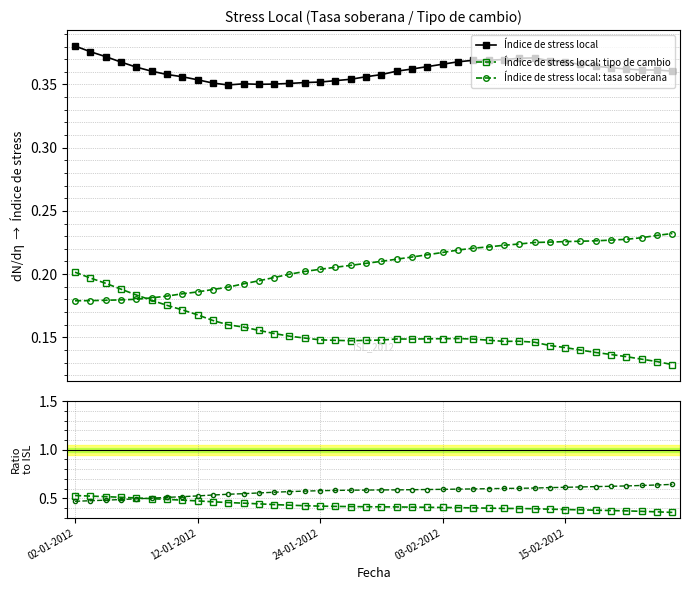

What is the value of the Índice de stress local point at the 27th from the left?

0.4